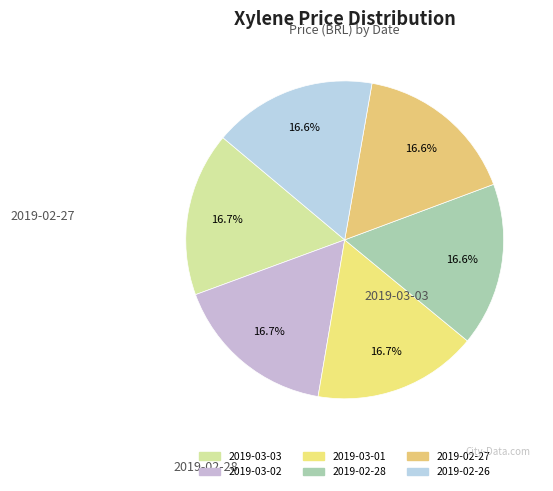

Count the number of slices in the pie.

6